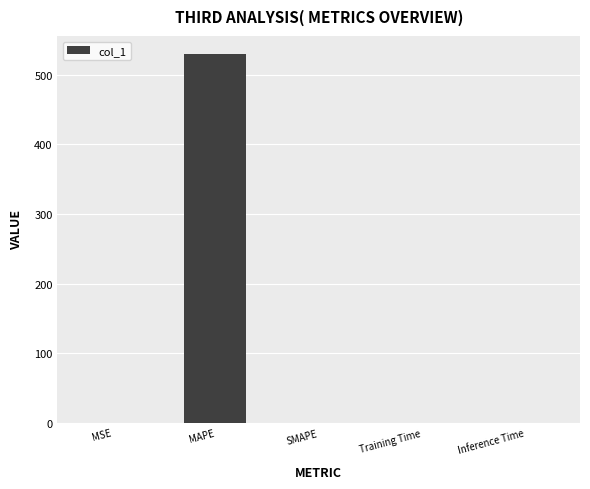

What is the sum of all values?

529.6